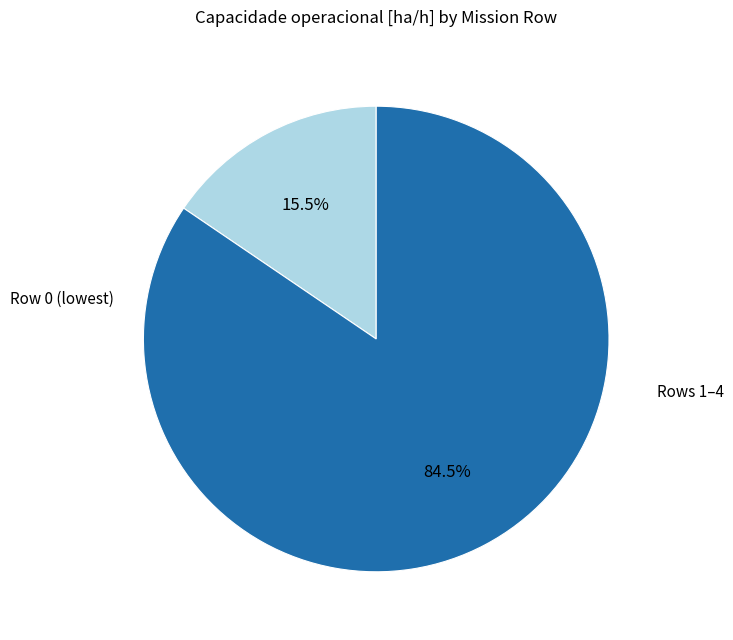

How many segments does this pie chart have?

2